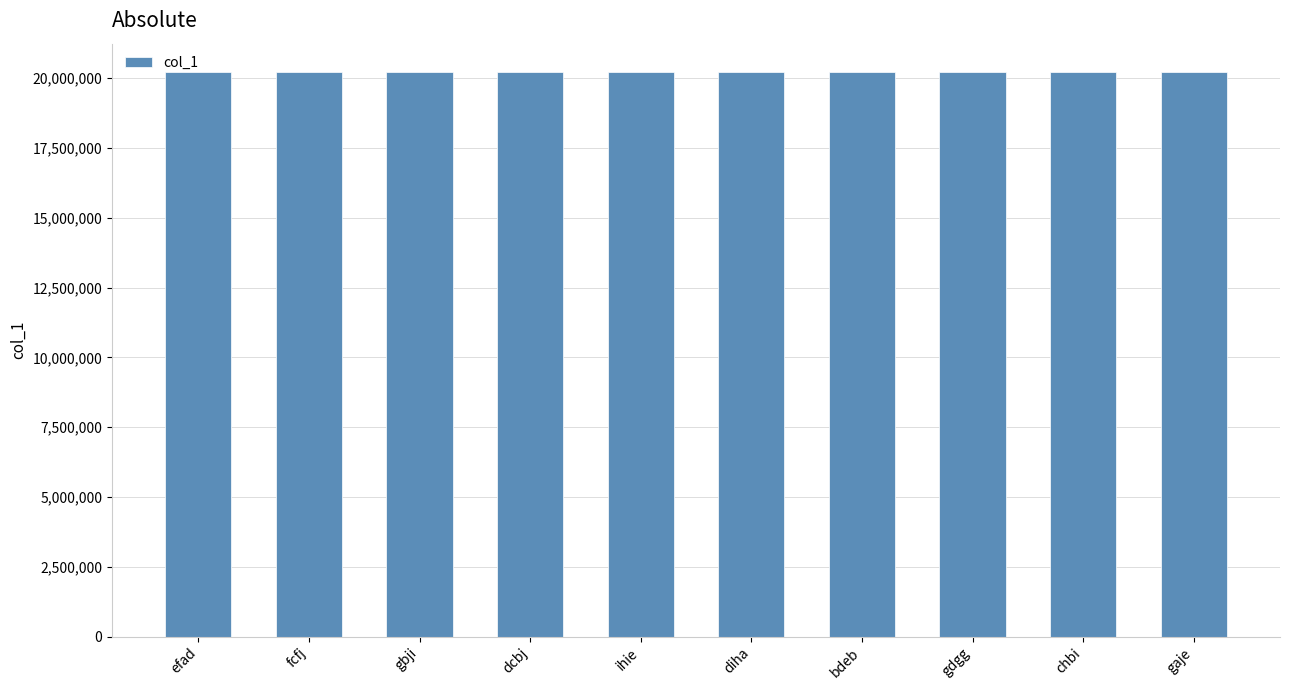

The chart shows a value of 20221507 at dcbj. True or false?

True